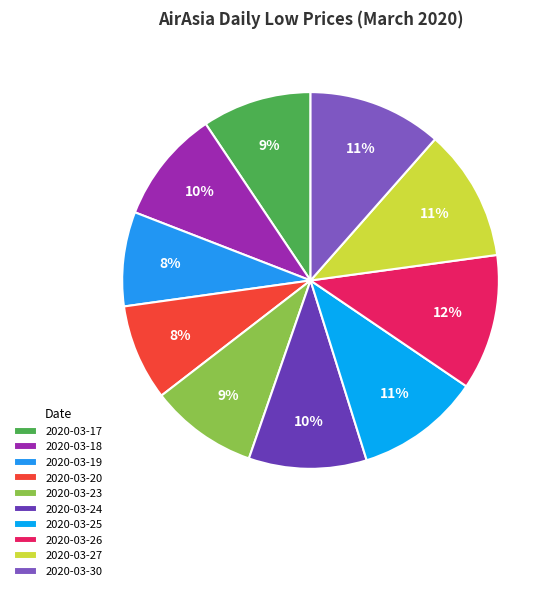

What is the largest slice in the pie chart?

2020-03-26